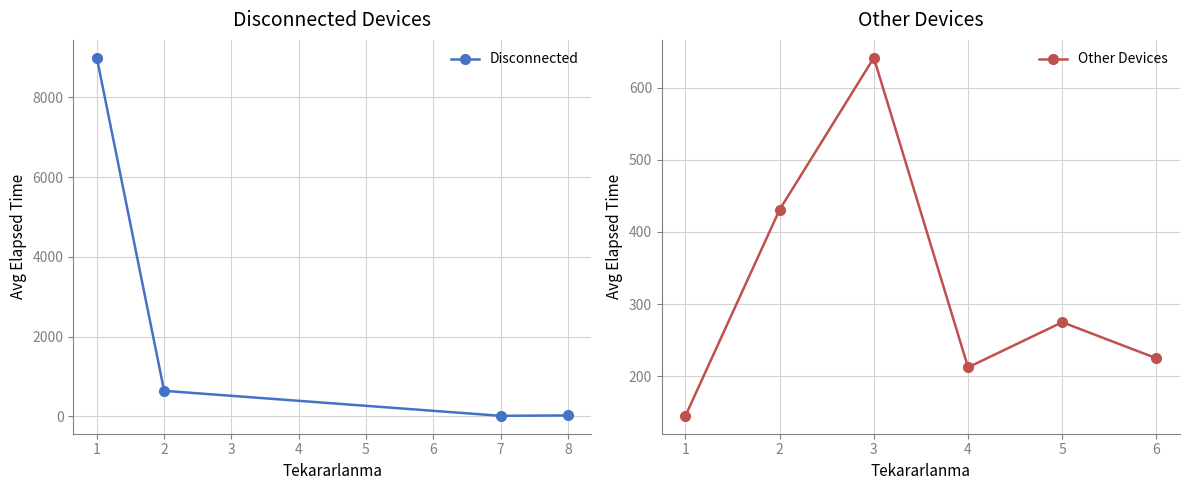

How many categories are shown in the chart?

8